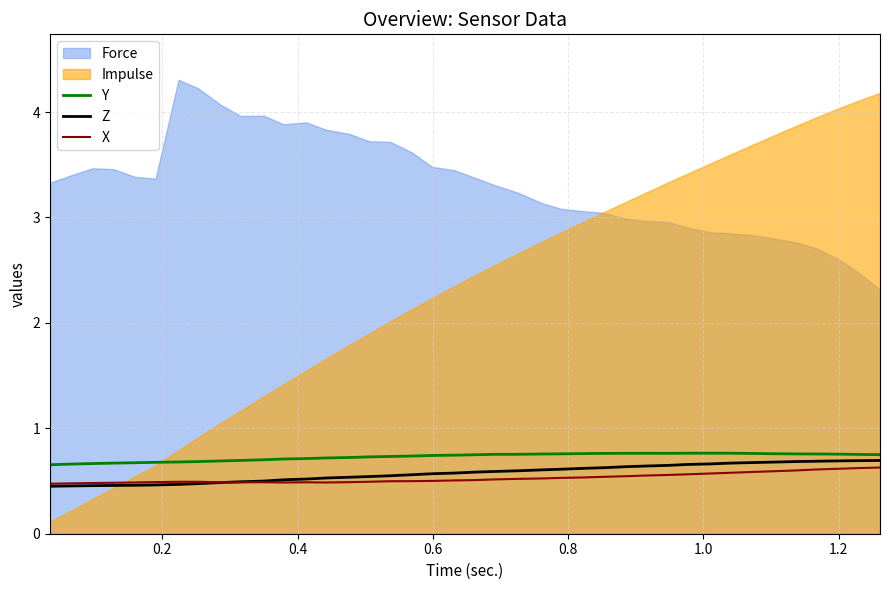

True or false: Y and X intersect in this chart.

False